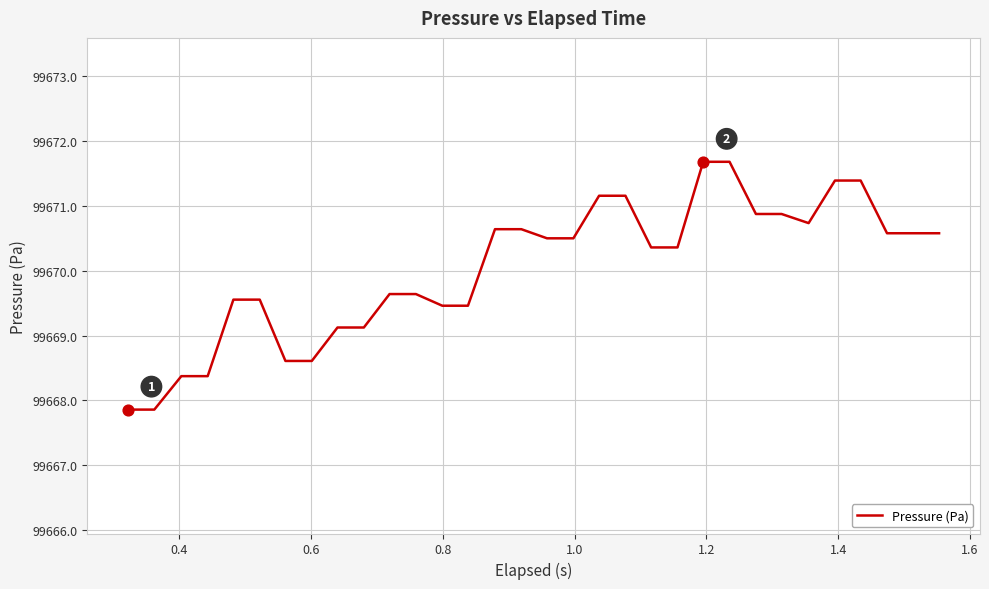

What is the minimum value shown in the chart?

99667.9